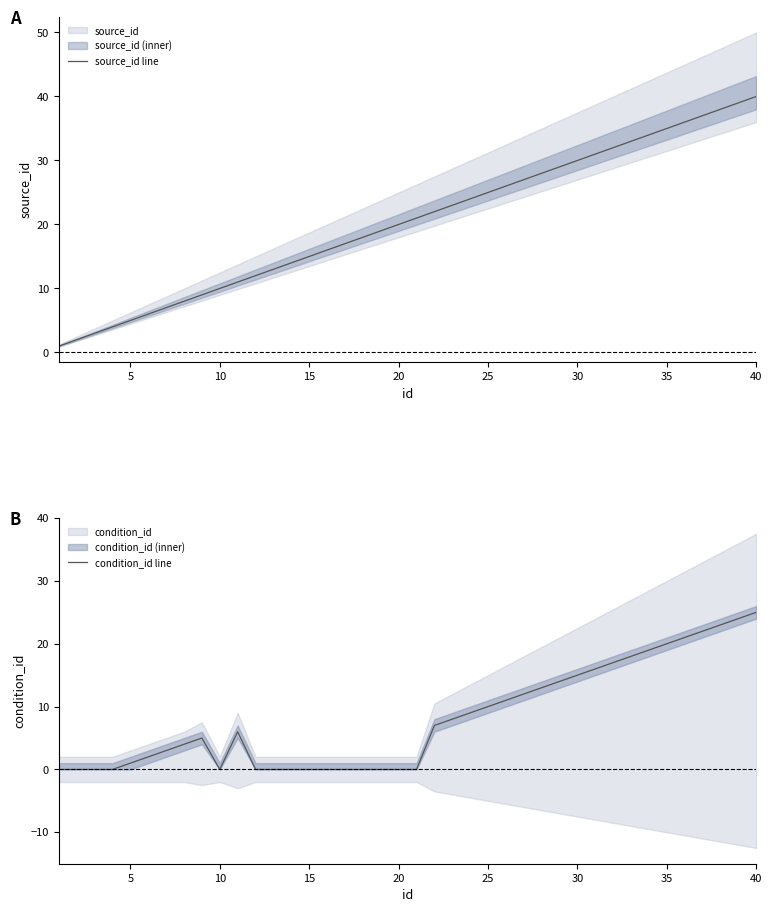

What are all the series names shown in the legend?

source_id line, condition_id line